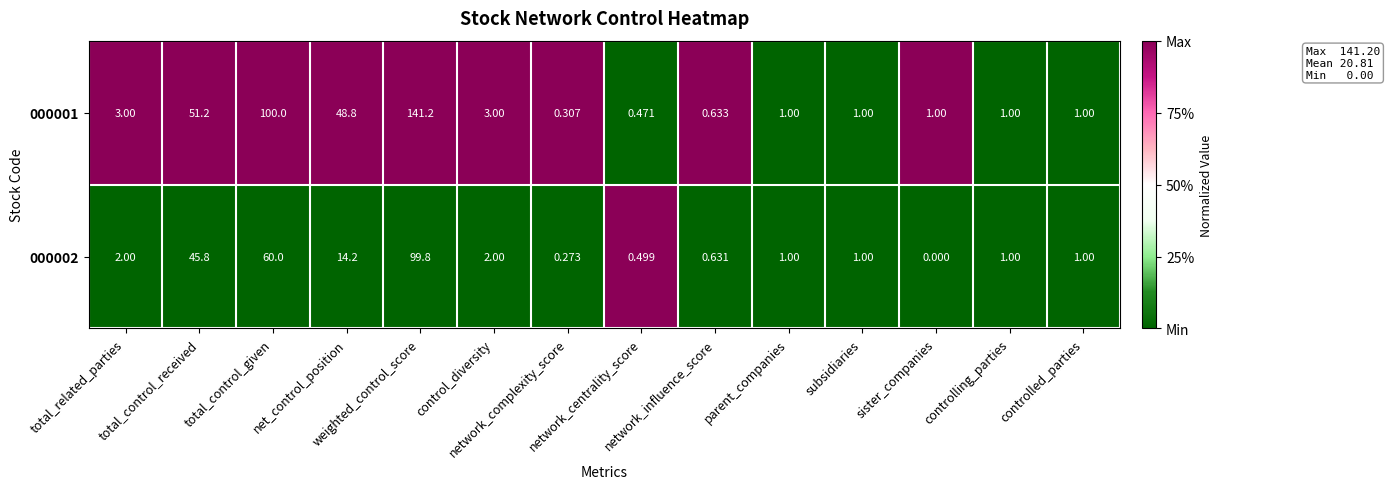

How many series are shown in this chart?

2